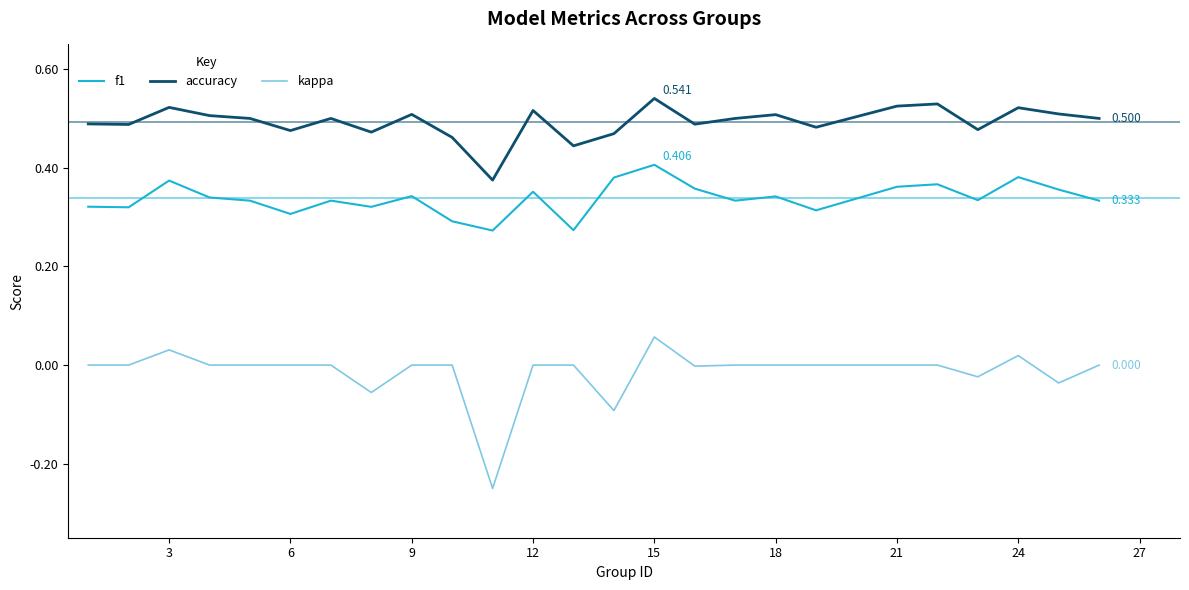

Which series has the largest total across all categories?

accuracy